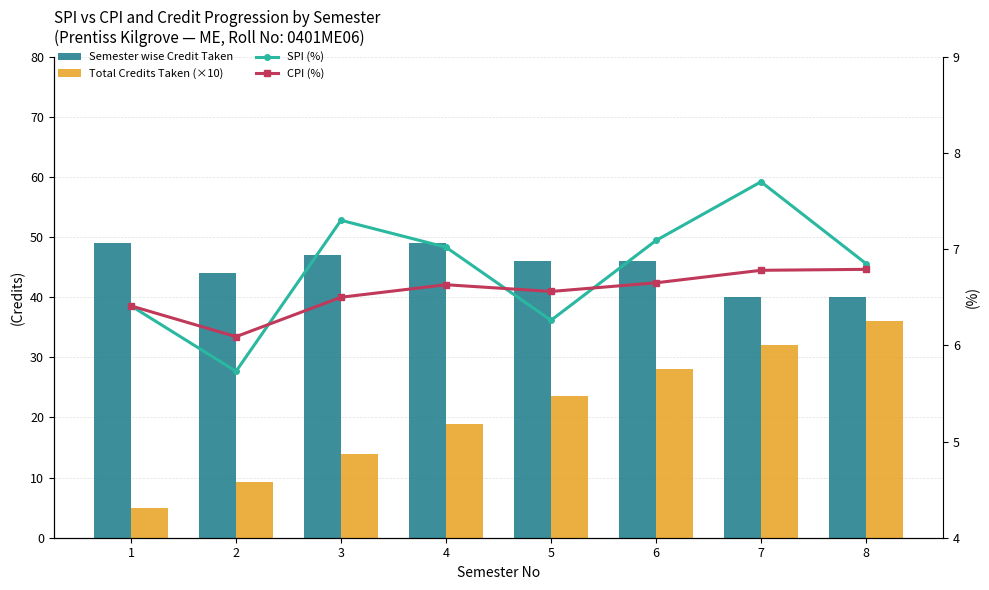

Reading left to right, transcribe all the data shown in this chart.

Semester wise Credit Taken: 1=49.0	2=44.0	3=47.0	4=49.0	5=46.0	6=46.0	7=40.0	8=40.0
Total Credits Taken (×10): 1=4.9	2=9.3	3=14.0	4=18.9	5=23.5	6=28.1	7=32.1	8=36.1
SPI (%): 1=6.4	2=5.7	3=7.3	4=7.0	5=6.3	6=7.1	7=7.7	8=6.8
CPI (%): 1=6.4	2=6.1	3=6.5	4=6.6	5=6.6	6=6.7	7=6.8	8=6.8